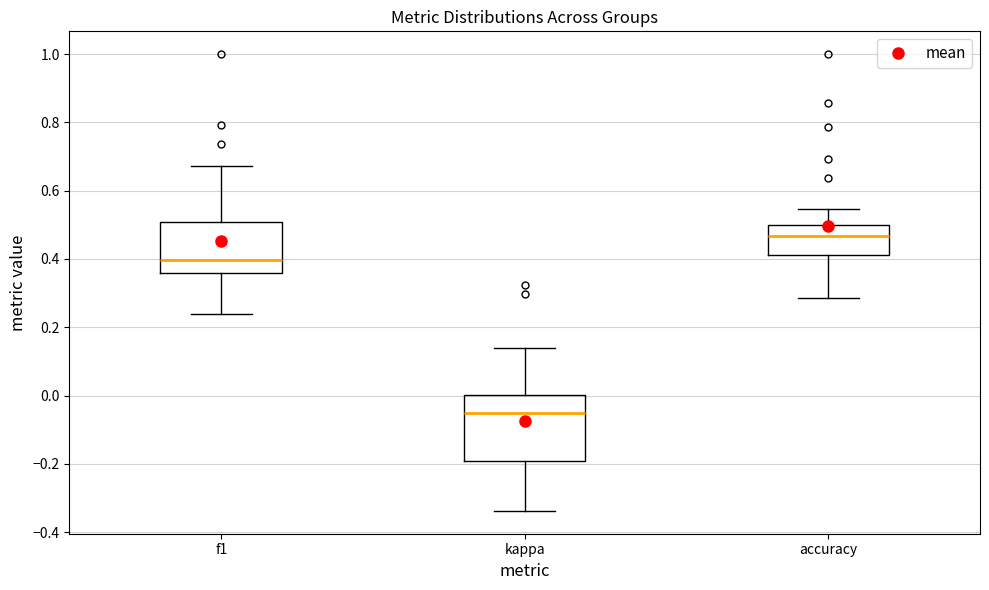

Comparing the boxes themselves (not the whiskers), which one is the tallest?

kappa